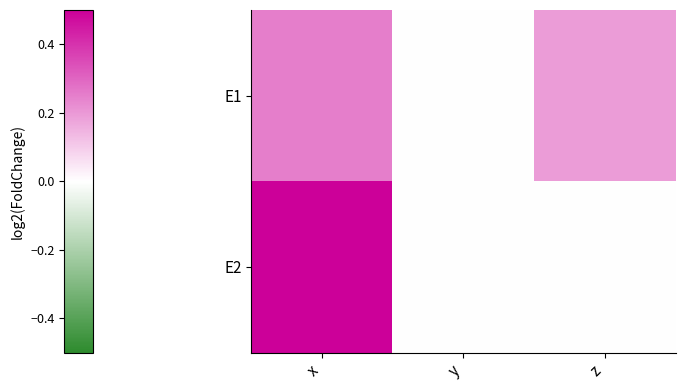

What is the difference between the highest and lowest values at x?

0.2